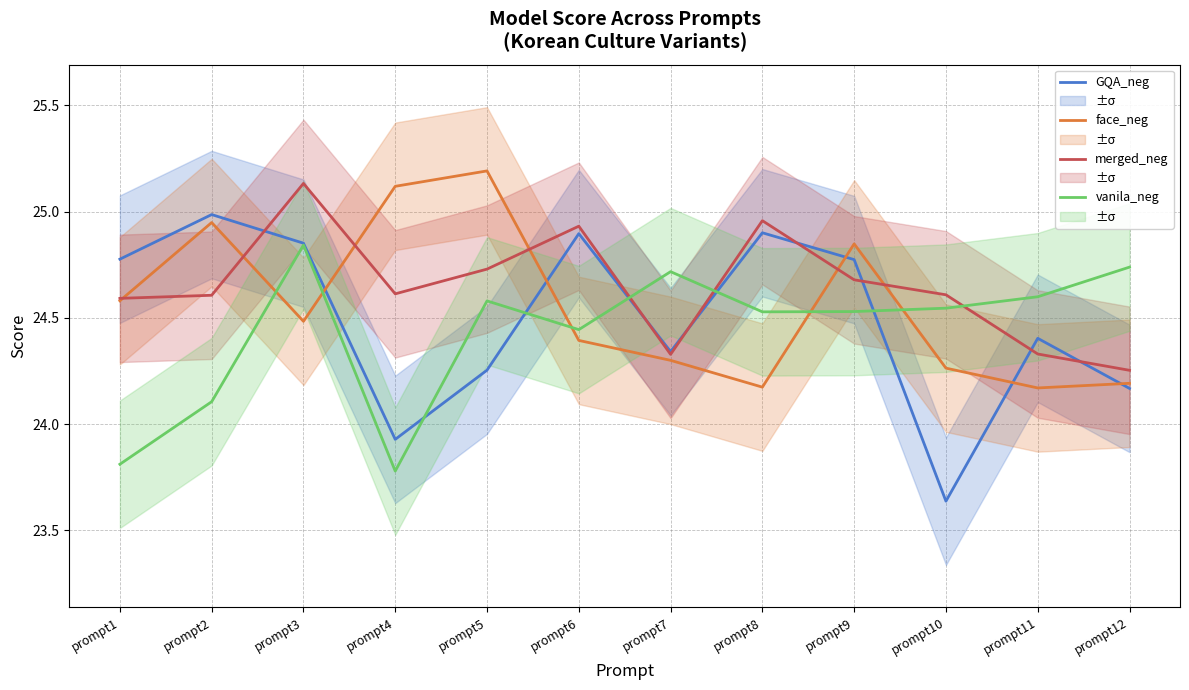

What is the difference between the merged_neg values at prompt7 and prompt12?

0.1